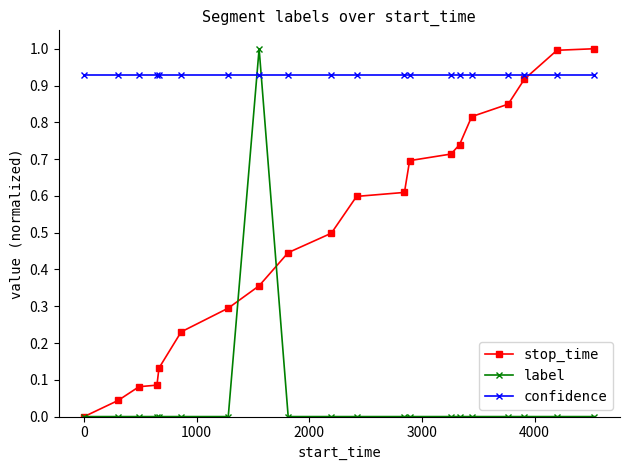

Which series ends up on top after the final intersection of confidence and stop_time?

stop_time